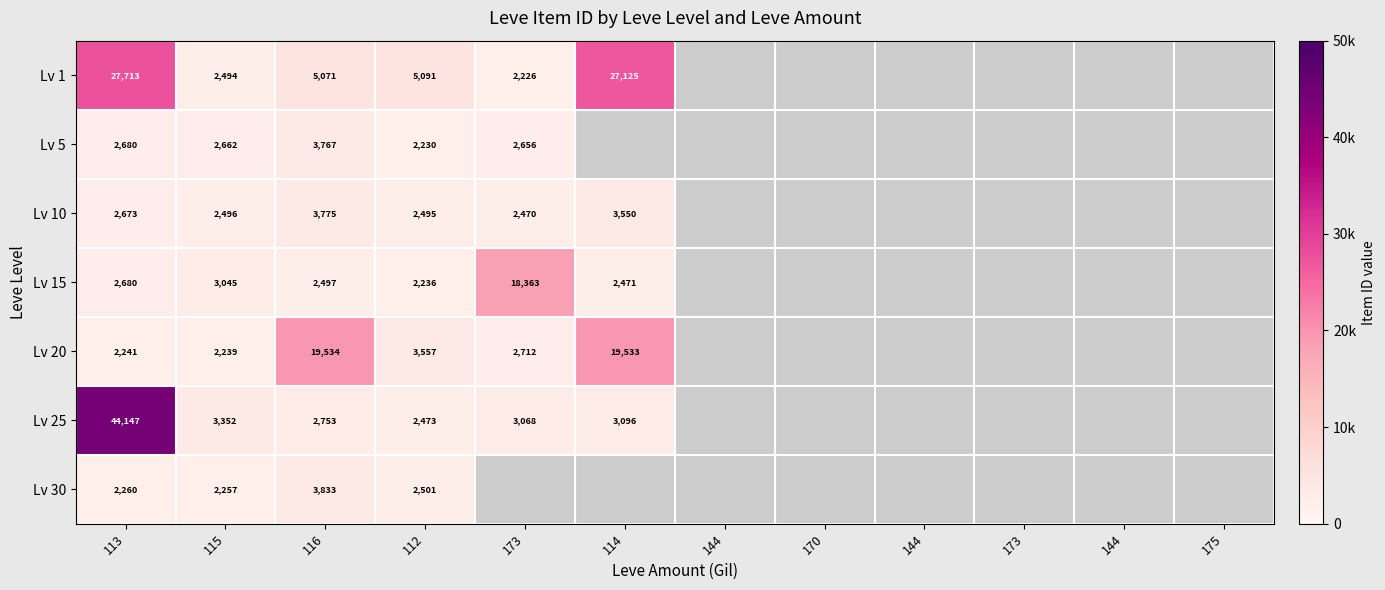

At which label does Lv 25 reach its minimum?

112